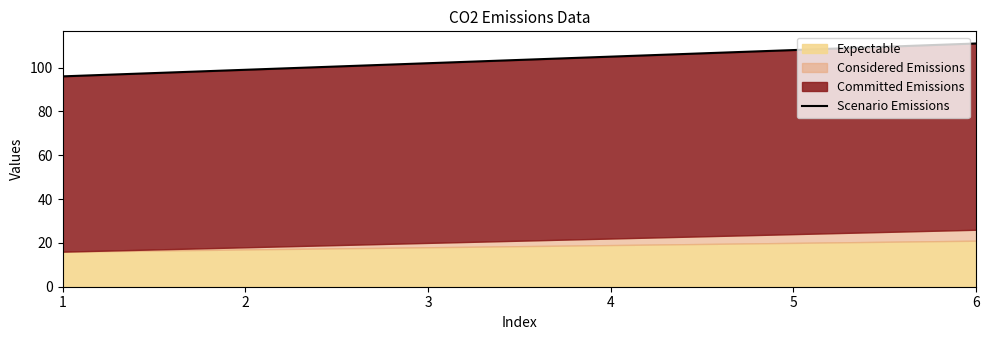

Between 2 and 4, which is larger?

4